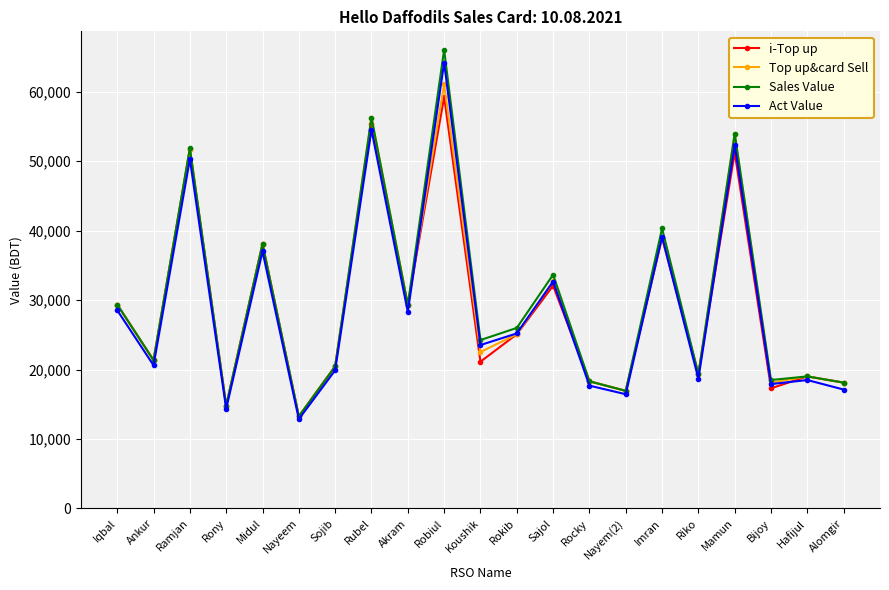

Is the value of Act Value at Sojib greater than the value of i-Top up at Rocky?

Yes